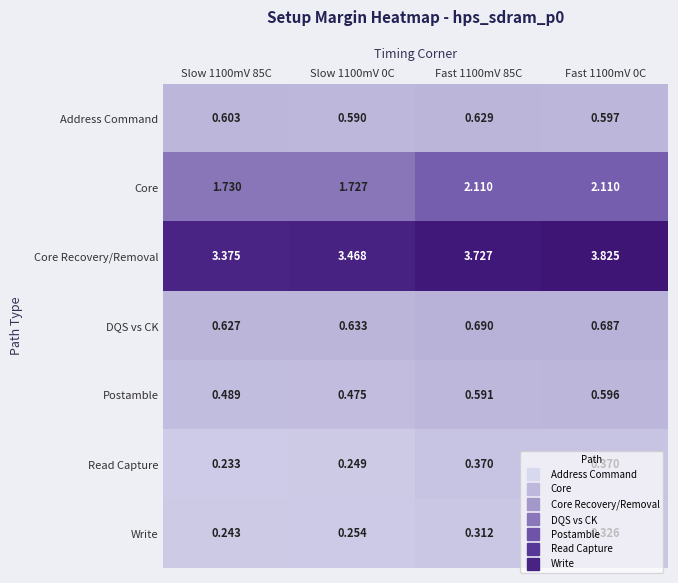

List the series in order of their peak value, lowest first.

Write, Read Capture, Postamble, Address Command, DQS vs CK, Core, Core Recovery/Removal